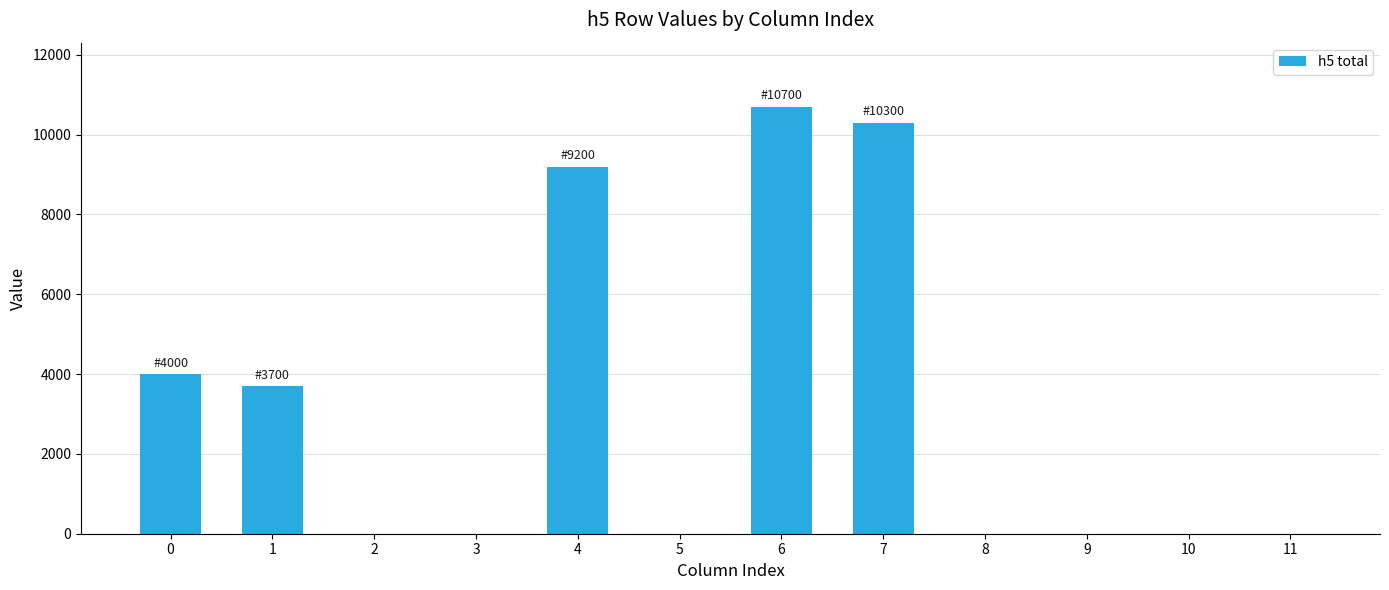

What is the difference between the values at 0 and 4?

5200